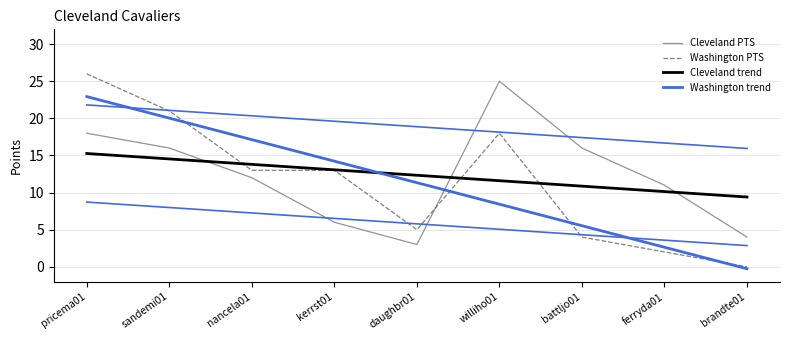

How many distinct data groups are displayed?

4